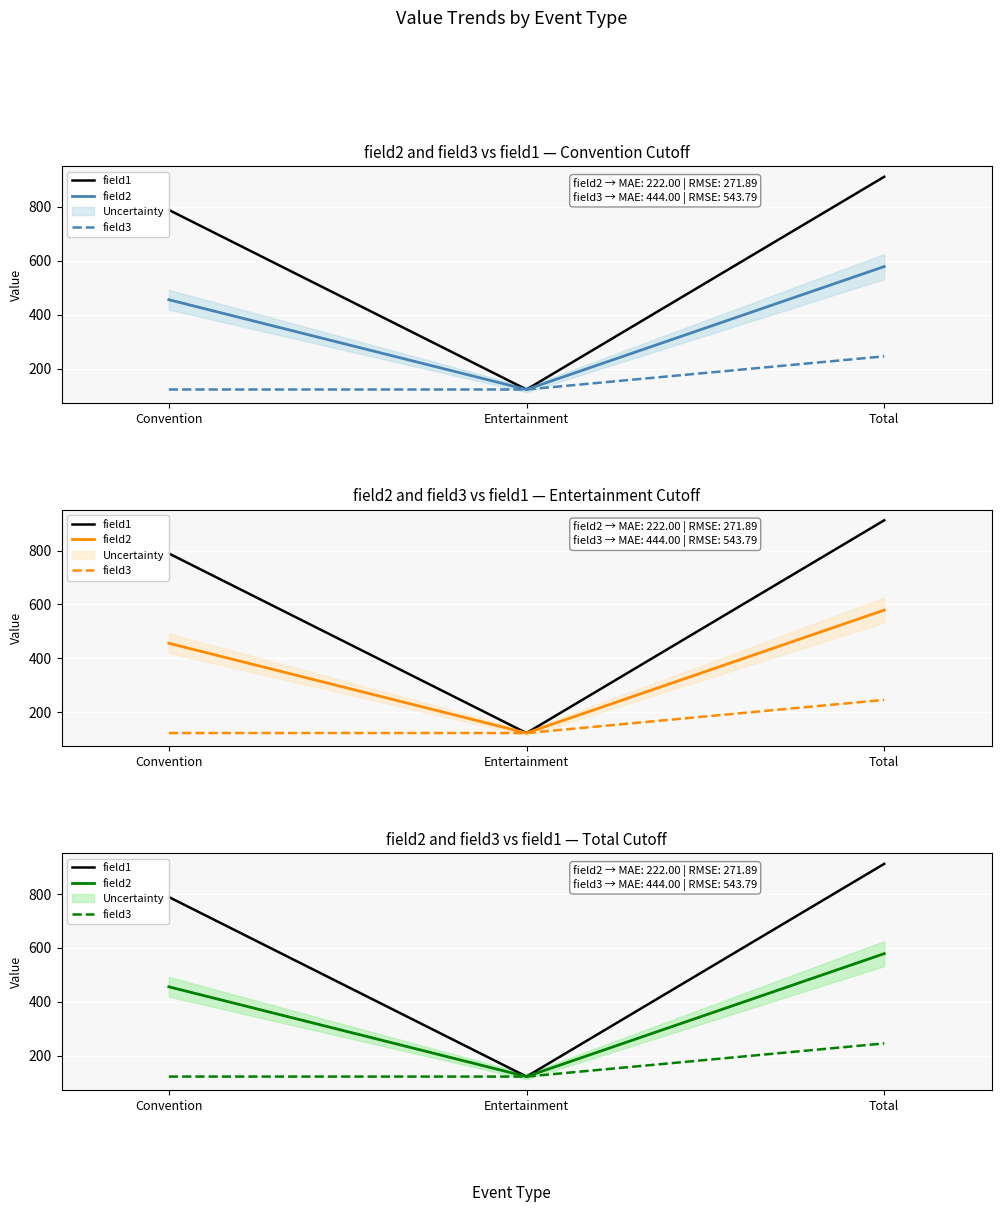

Which category has the highest value across all series?

Total